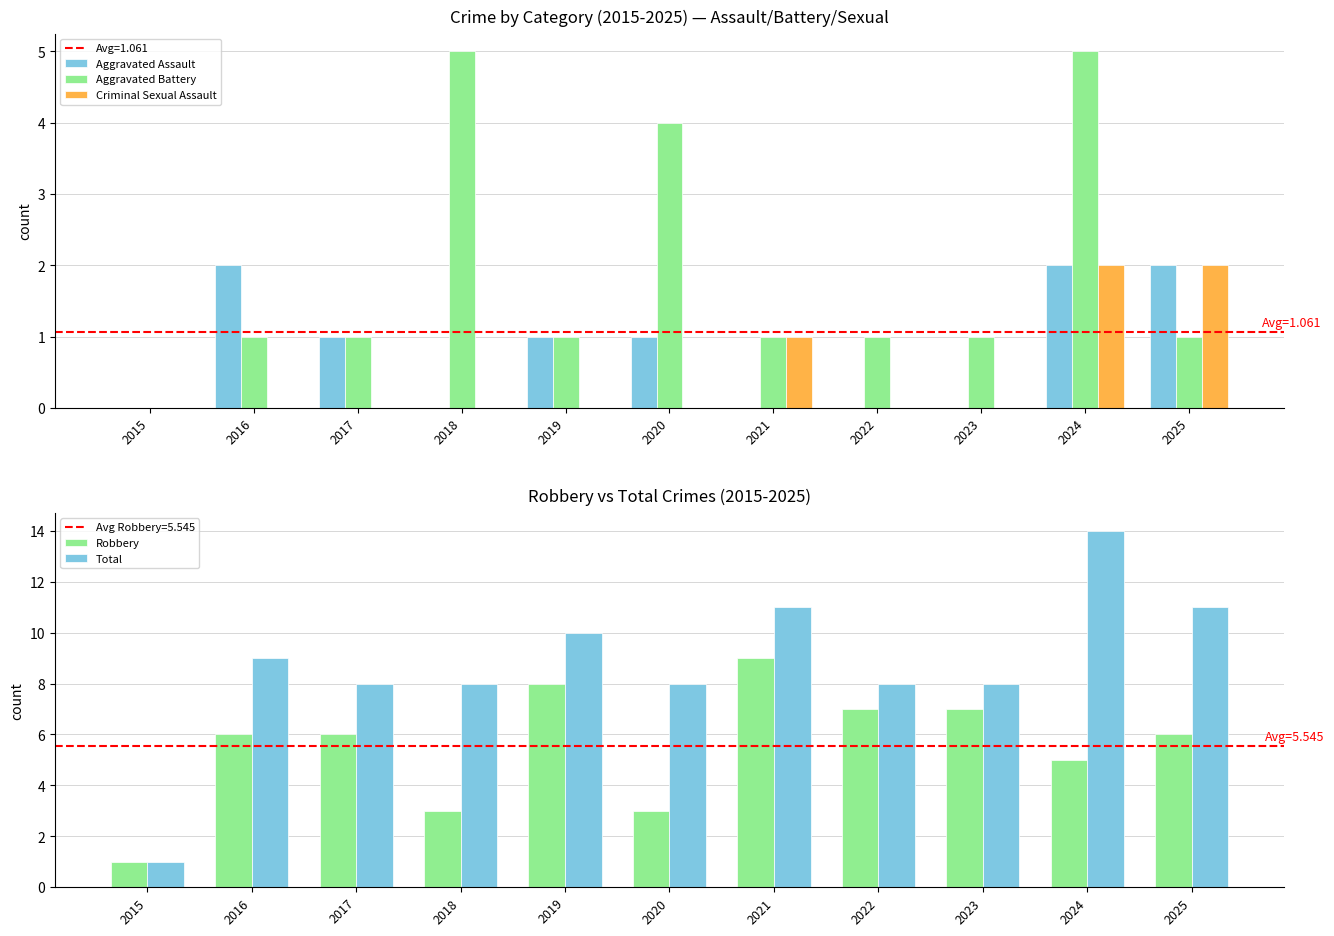

The Aggravated Battery series shows 2 at 2025. True or false?

False